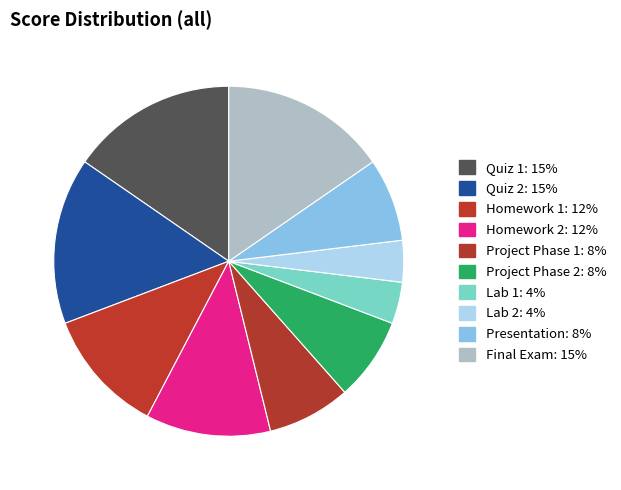

Combined, what portion of the pie is Lab 1 and Final Exam?

19.2%